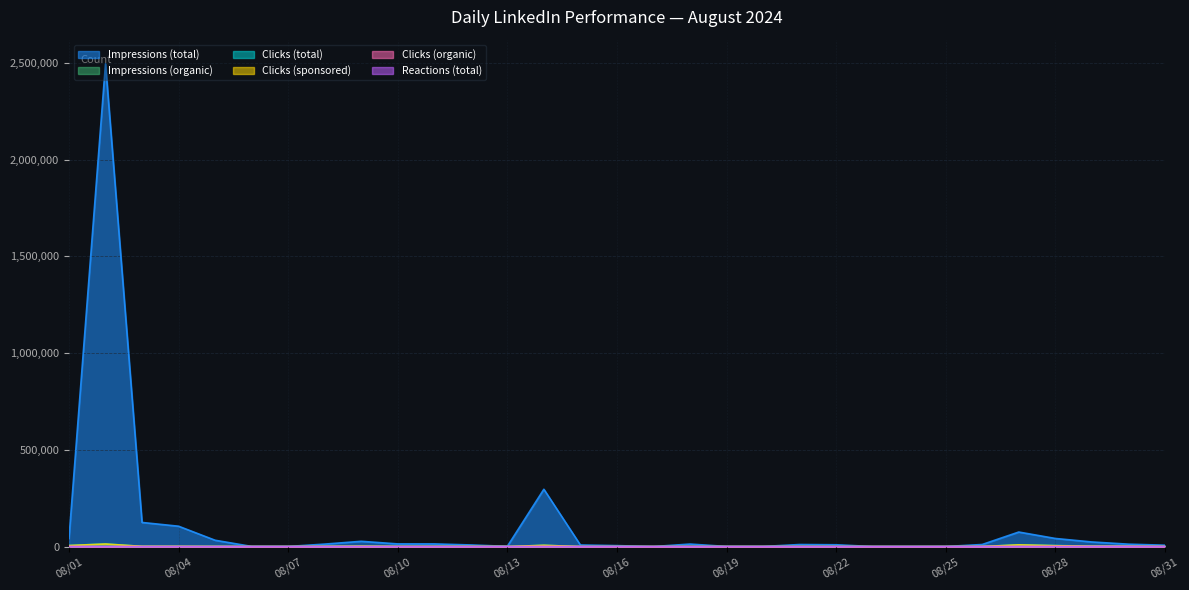

Rank the series by their maximum value, from highest to lowest.

Impressions (total), Clicks (total), Clicks (sponsored), Impressions (organic), Clicks (organic), Reactions (total)